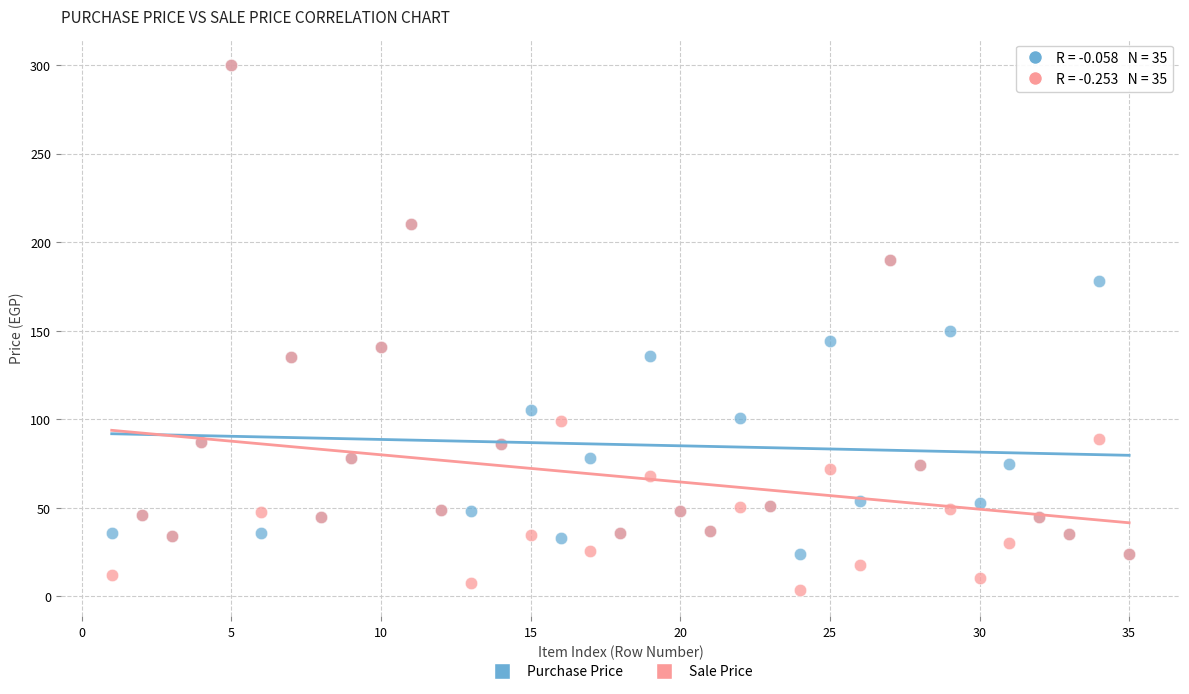

Which series has the widest spread of Y values?

Sale Price